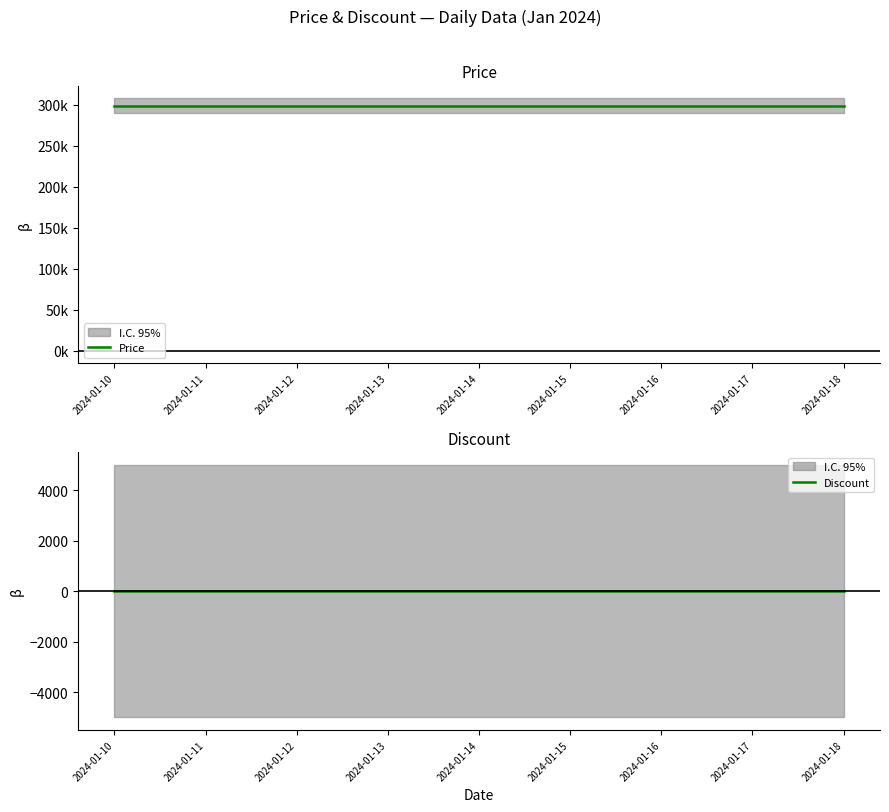

At how many categories does at least one series exceed 220961?

9